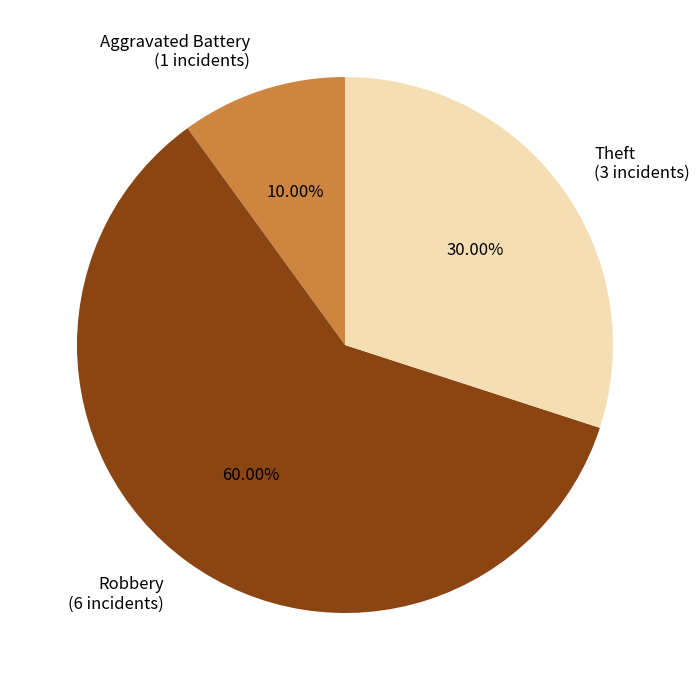

Combined, do Aggravated Battery (1 incidents) and Theft (3 incidents) account for over 50%?

No